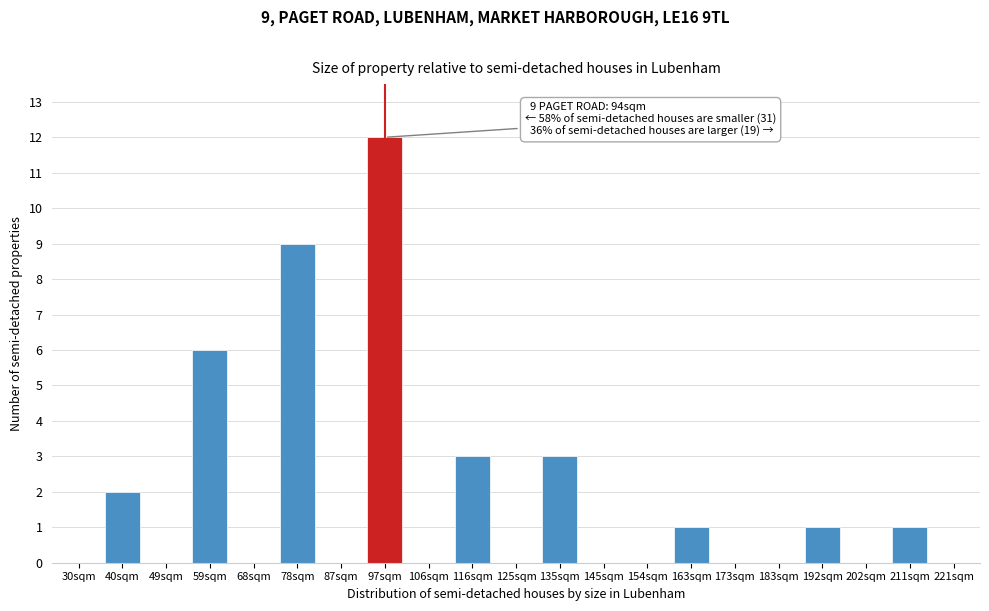

Reading left to right, list all the values displayed in this chart.

30sqm=0	40sqm=2	49sqm=0	59sqm=6	68sqm=0	78sqm=9	87sqm=0	97sqm=12	106sqm=0	116sqm=3	125sqm=0	135sqm=3	145sqm=0	154sqm=0	163sqm=1	173sqm=0	183sqm=0	192sqm=1	202sqm=0	211sqm=1	221sqm=0